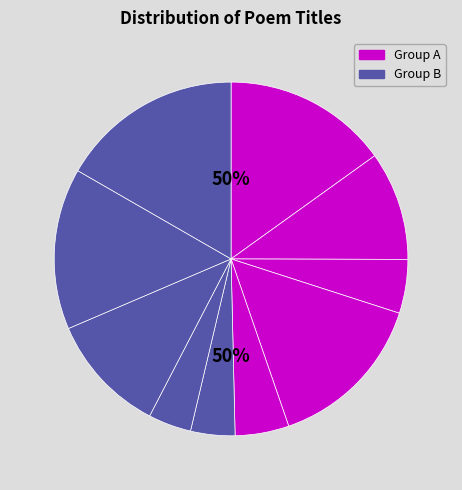

True or false: 题揭阳姚君悫秋园 accounts for 1% of the total.

False